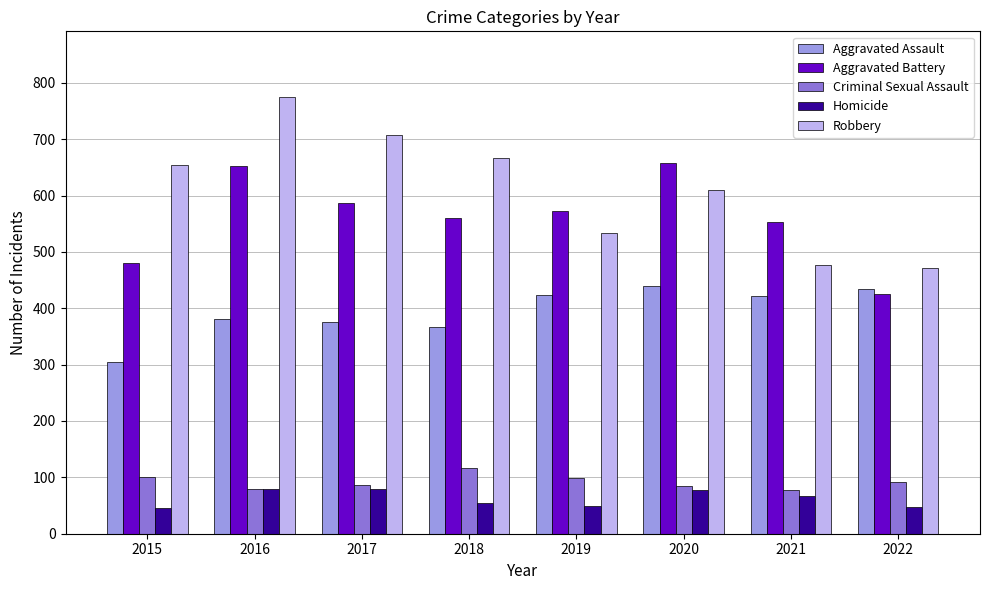

What is the maximum value for Homicide?

79